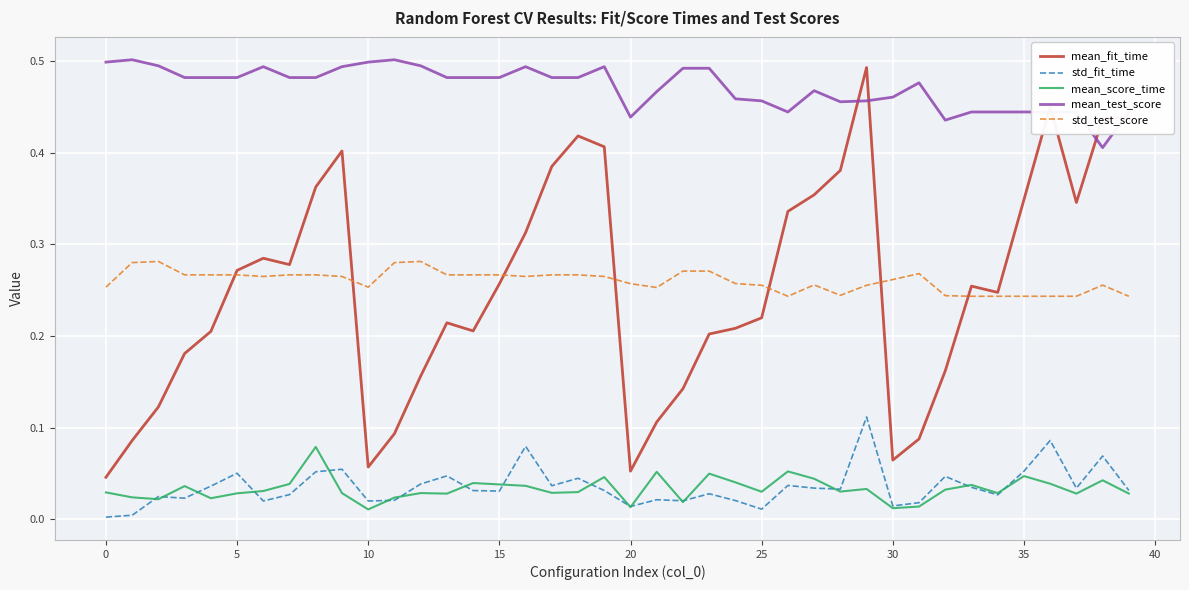

Which series has the largest total across all categories?

mean_test_score